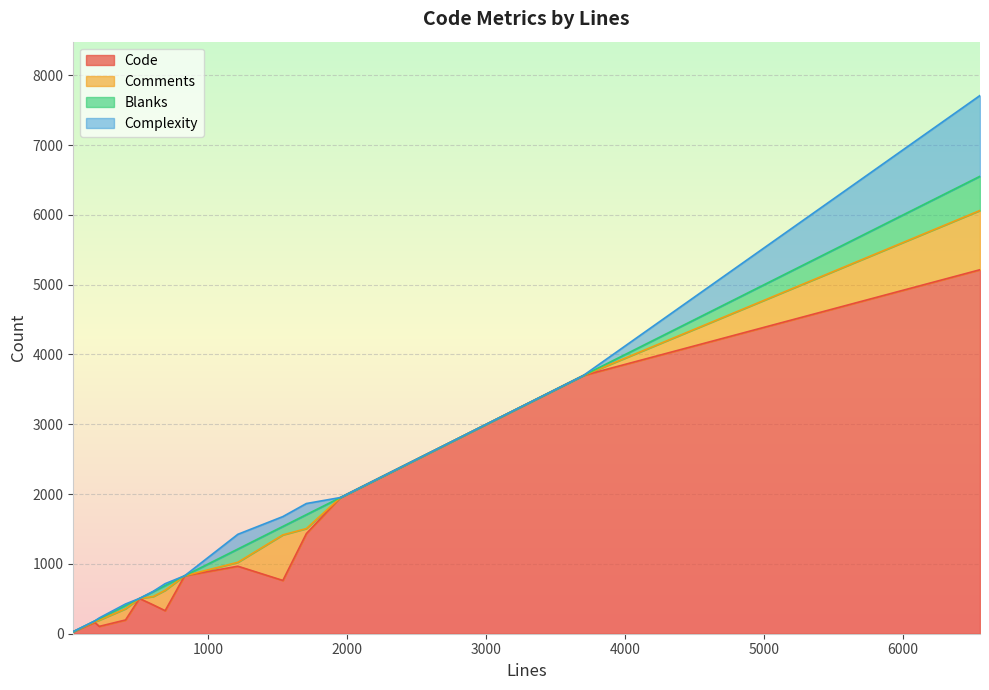

What is the greatest value displayed?

5214